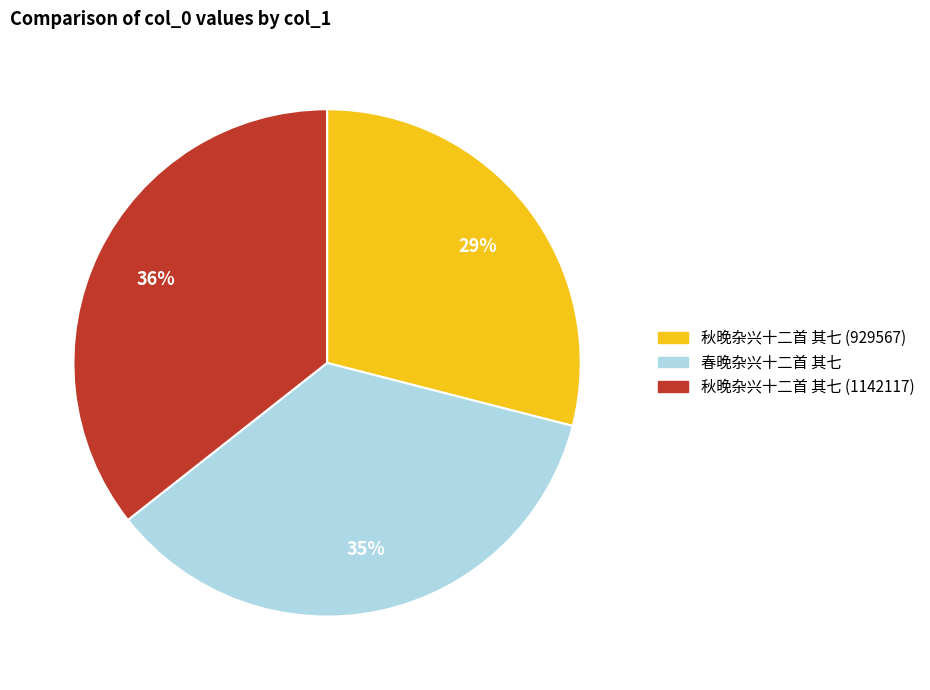

Is the sum of 春晚杂兴十二首 其七 and 秋晚杂兴十二首 其七 (1142117) greater than half?

Yes